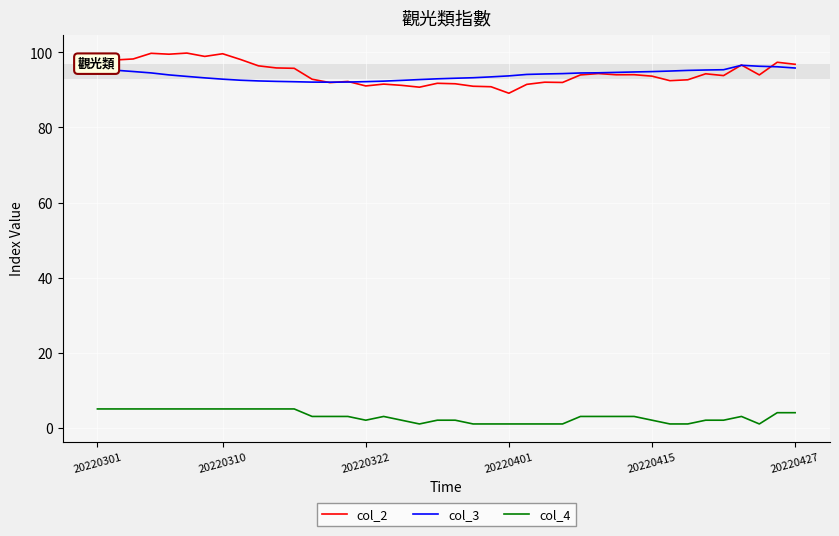

What is the minimum value for col_2?

89.1